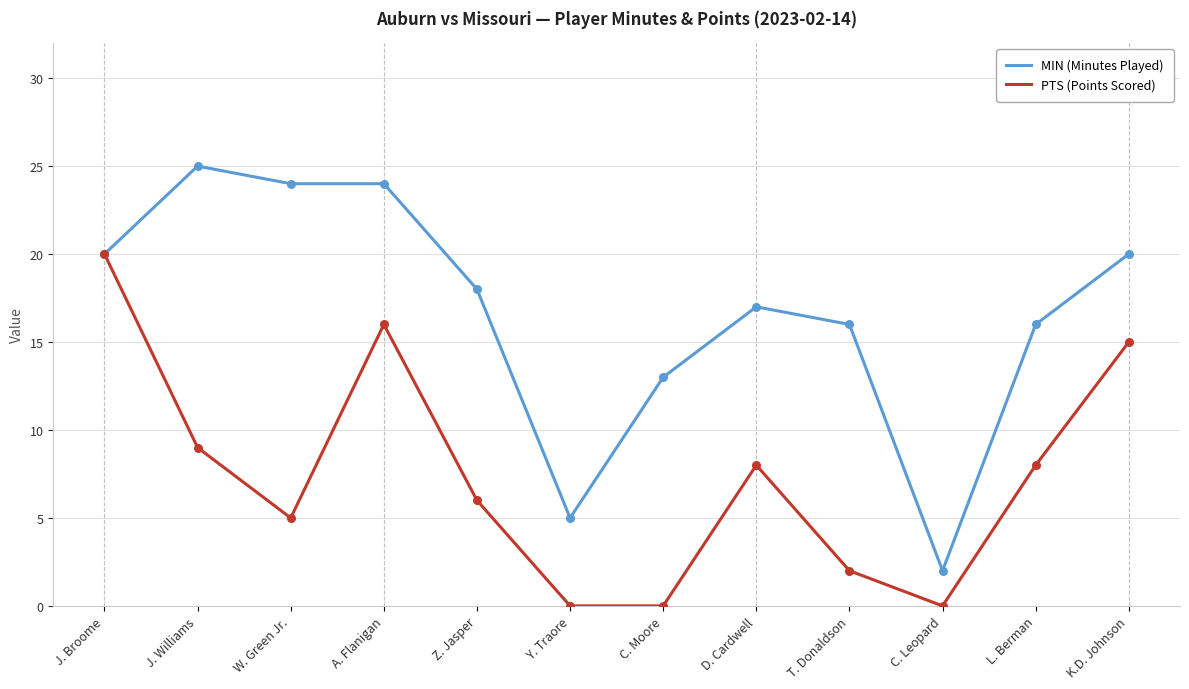

Is the value of MIN (Minutes Played) at L. Berman greater than the value of PTS (Points Scored) at C. Moore?

Yes